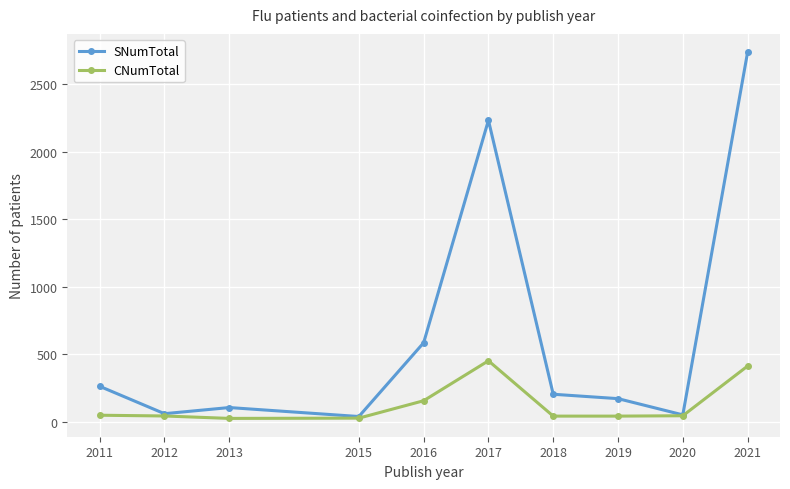

Rank the series at 2018 from lowest to highest value.

CNumTotal, SNumTotal